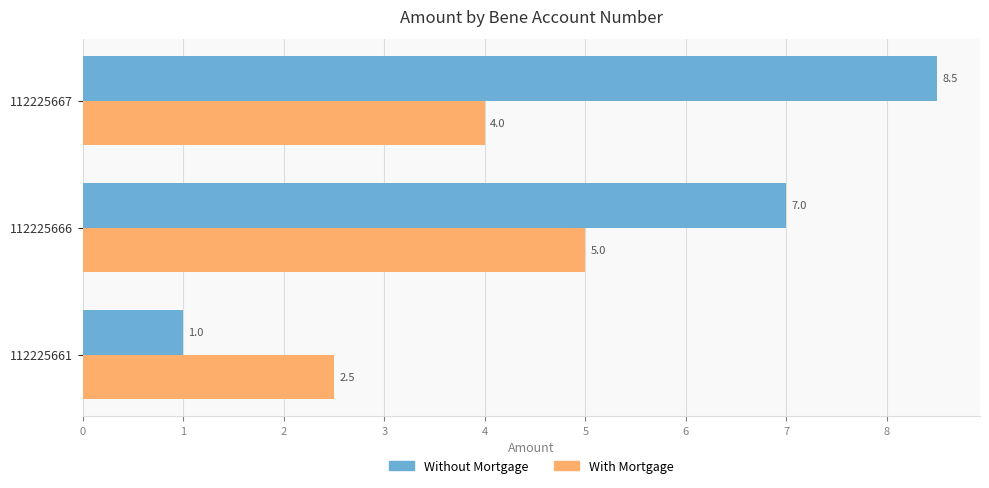

At which label is Without Mortgage closest to 4?

112225661